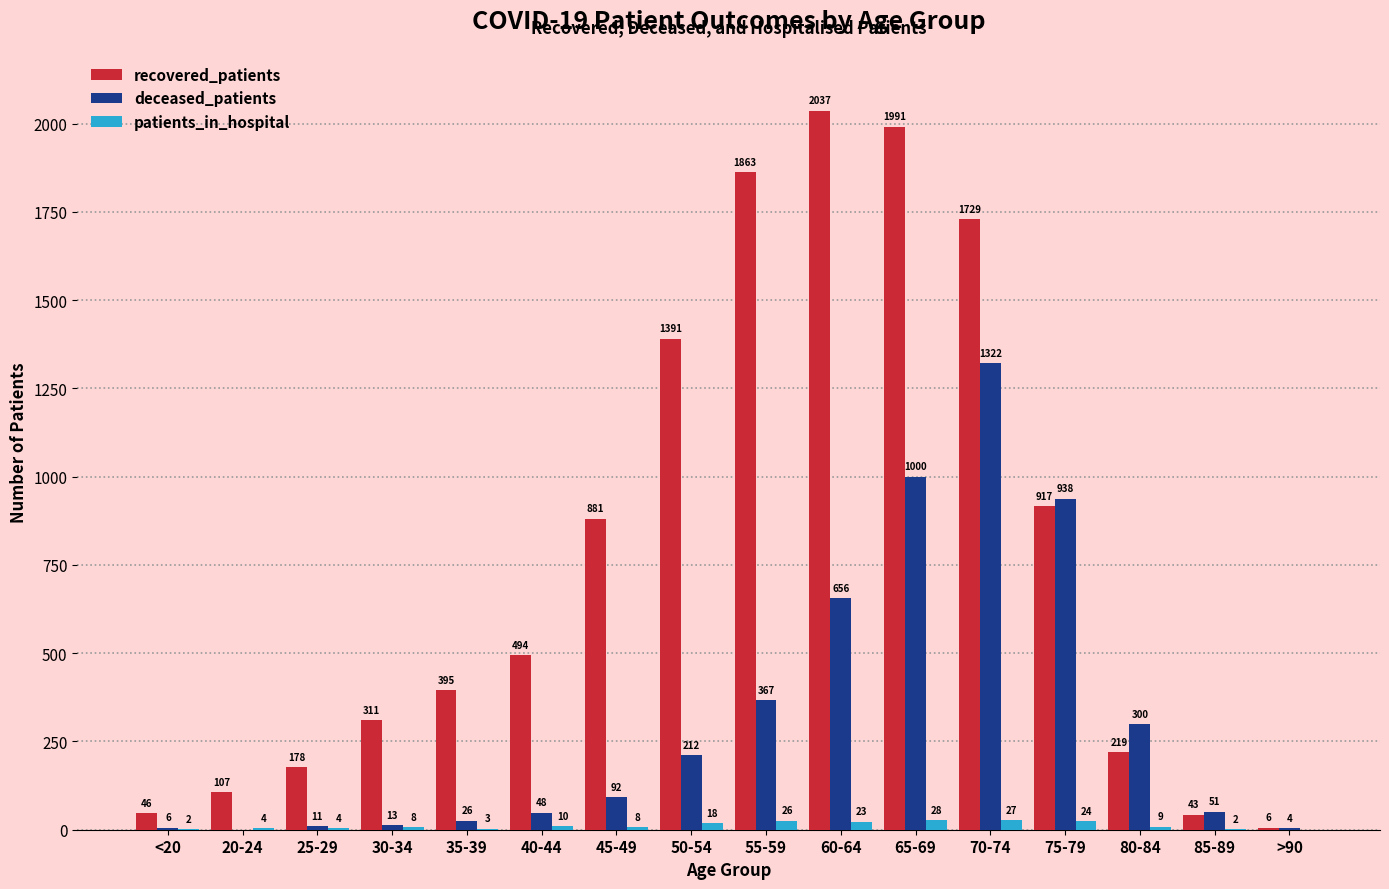

Where is patients_in_hospital nearest to the value 14?

40-44